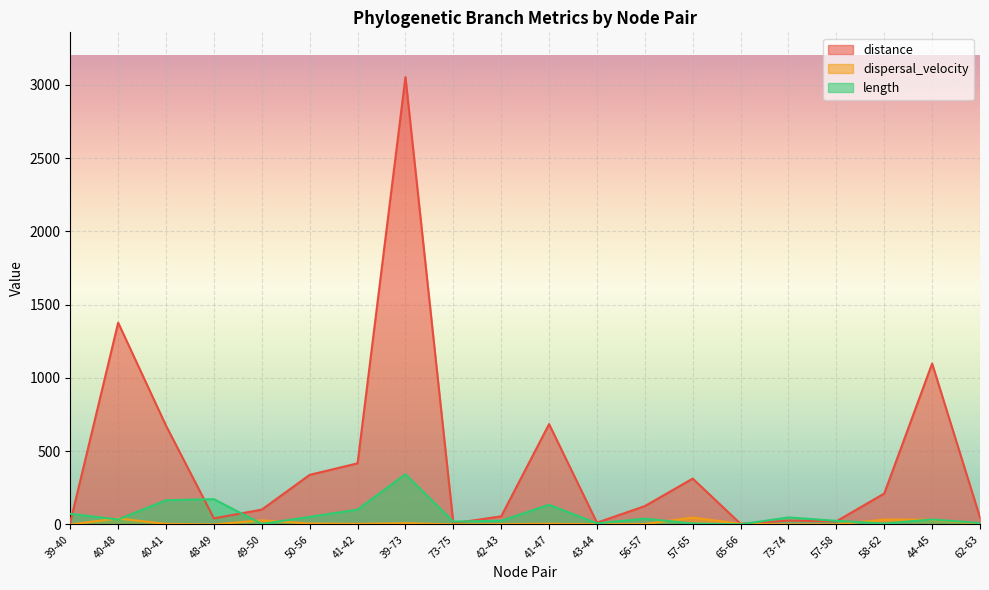

What is the difference between the maximum and minimum values in the distance series?

3048.8